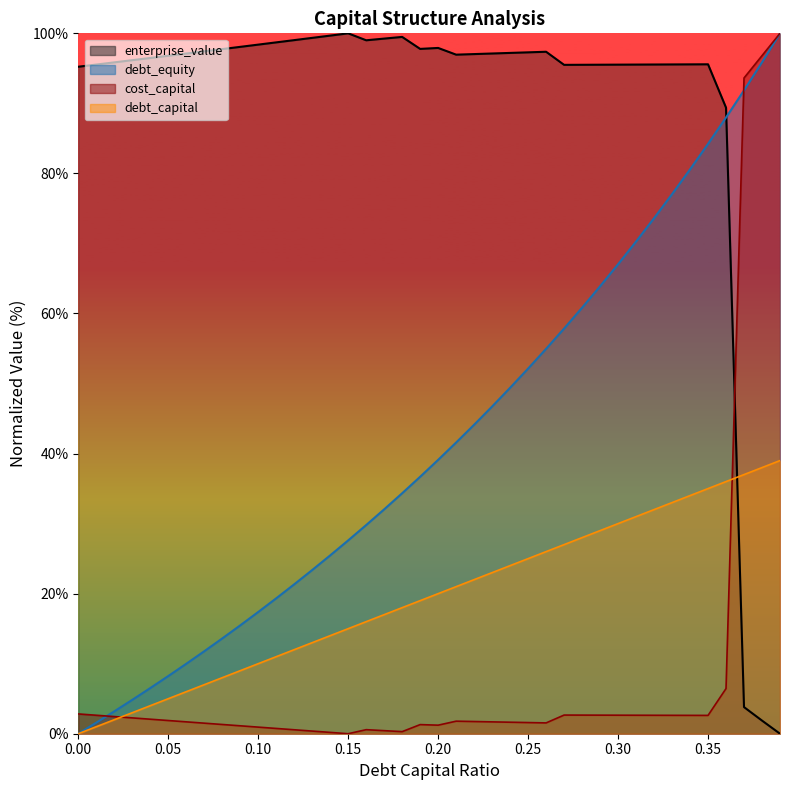

Where do debt_equity and enterprise_value first cross each other?

0.36 and 0.37